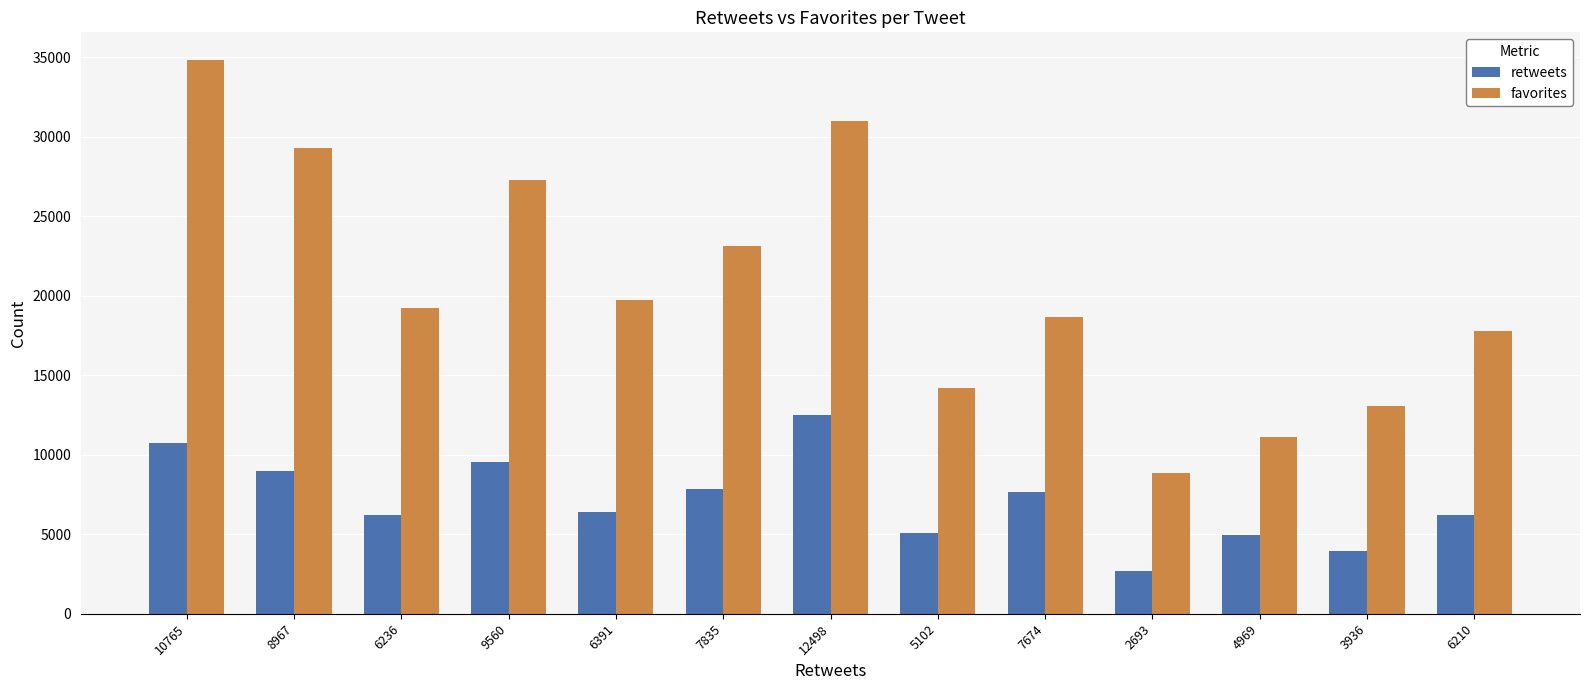

How many bars are there in total?

26